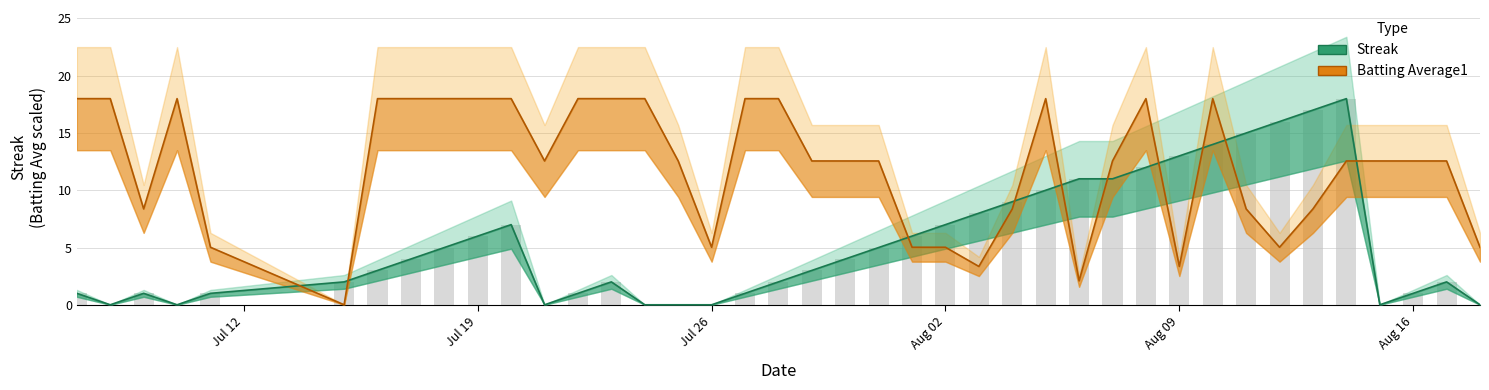

Reading left to right, what are all the values shown in this chart?

Streak: 1.0	0.0	1.0	0.0	1.0	2.0	3.0	4.0	5.0	6.0	7.0	0.0	1.0	2.0	0.0	0.0	0.0	1.0	2.0	3.0	4.0	5.0	6.0	7.0	8.0	9.0	10.0	11.0	11.0	12.0	13.0	14.0	15.0	16.0	17.0	18.0	0.0	1.0	2.0	0.0
Batting Average1: 18.0	18.0	8.4	18.0	5.0	0.0	18.0	18.0	18.0	18.0	18.0	12.6	18.0	18.0	18.0	12.6	5.0	18.0	18.0	12.6	12.6	12.6	5.0	5.0	3.3	8.4	18.0	2.1	12.6	18.0	3.3	18.0	8.4	5.0	8.4	12.6	12.6	12.6	12.6	5.0